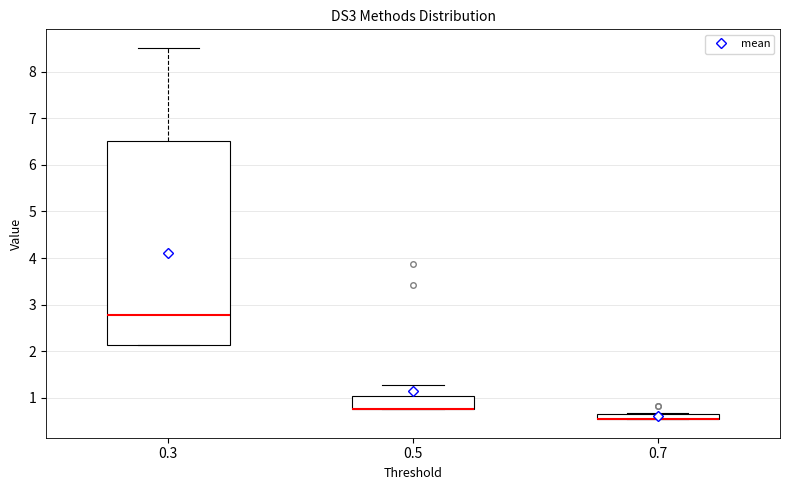

Where is the lower edge of the box at x = 0.3 on the y-axis? The values are not printed on the chart, so give them approximately, as read against the axis.

2.1